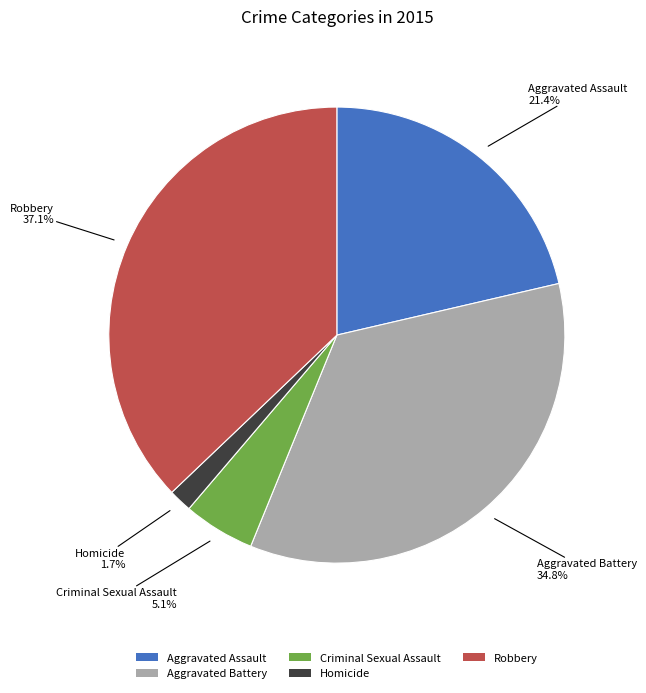

Count the number of slices in the pie.

5